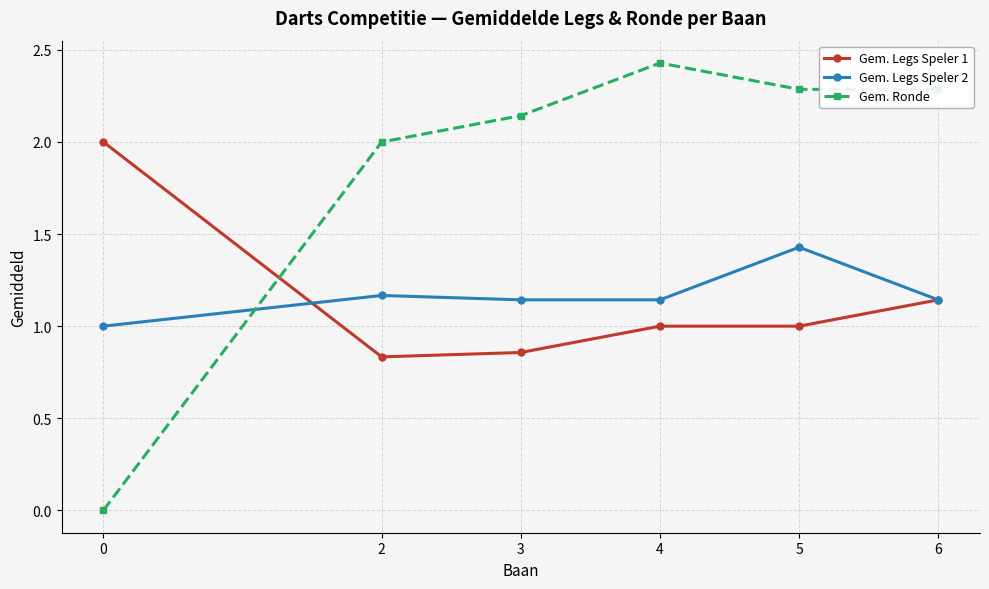

True or false: Gem. Ronde has more than 2 interior local peaks.

False